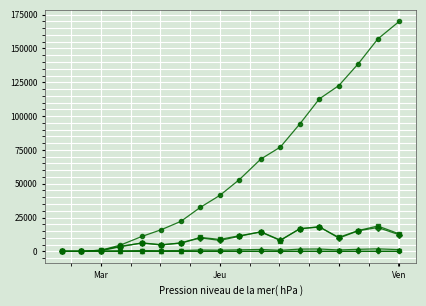

What is the greatest value displayed?

170020.0